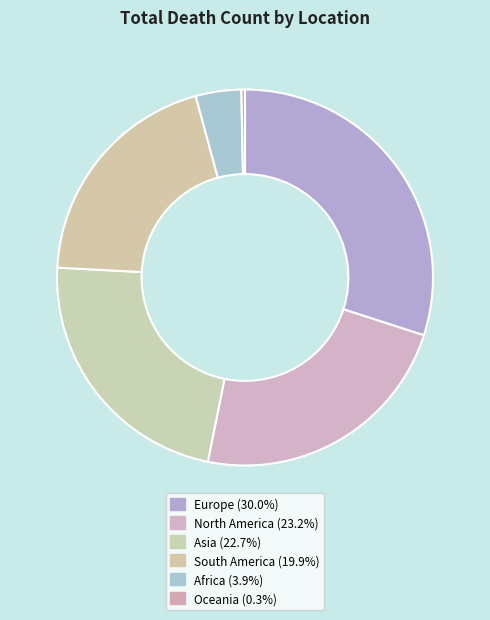

What is the smallest slice in the pie chart?

Oceania